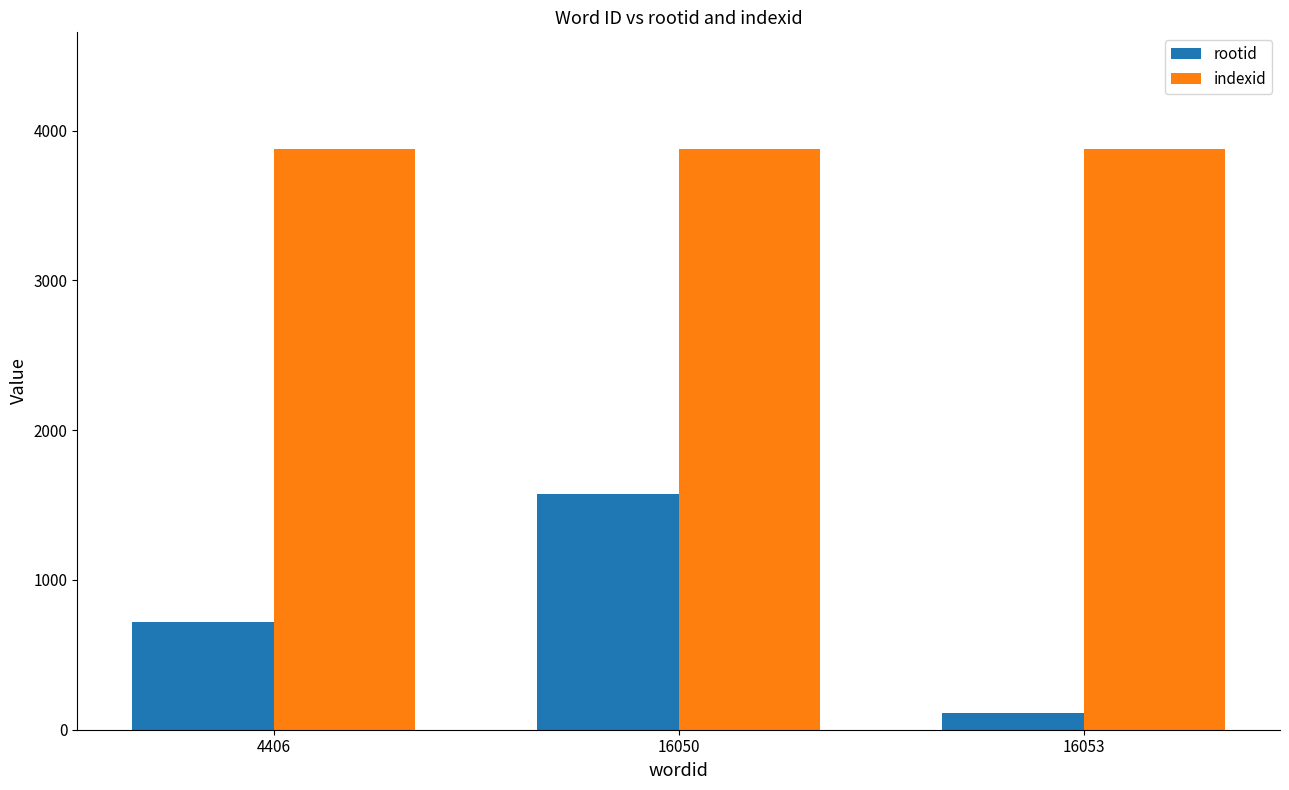

Rank the series by their average value, from lowest to highest.

rootid, indexid